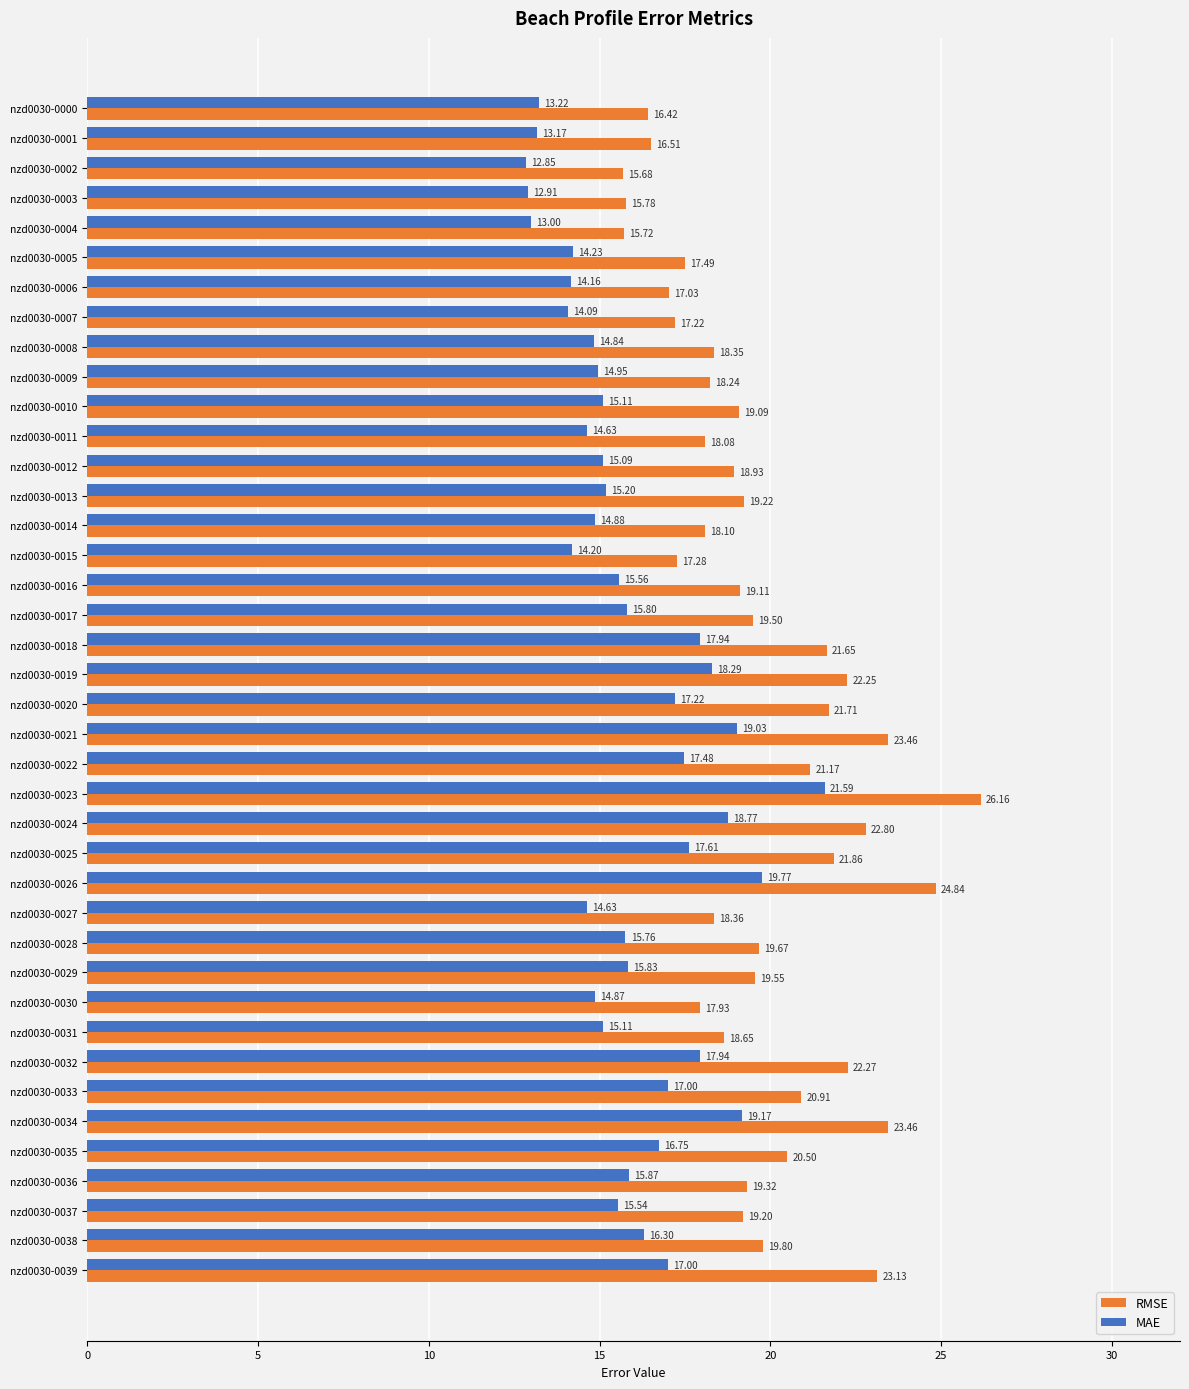

Which category has the lowest value in the MAE series?

nzd0030-0002